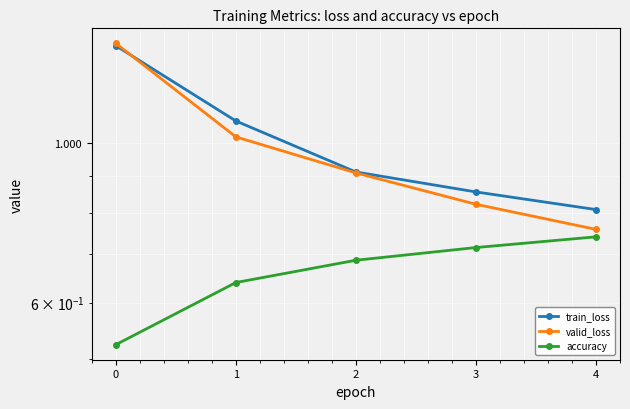

Reading left to right, extract all data points from this chart.

train_loss: 1.4	1.1	0.9	0.9	0.8
valid_loss: 1.4	1.0	0.9	0.8	0.8
accuracy: 0.5	0.6	0.7	0.7	0.7